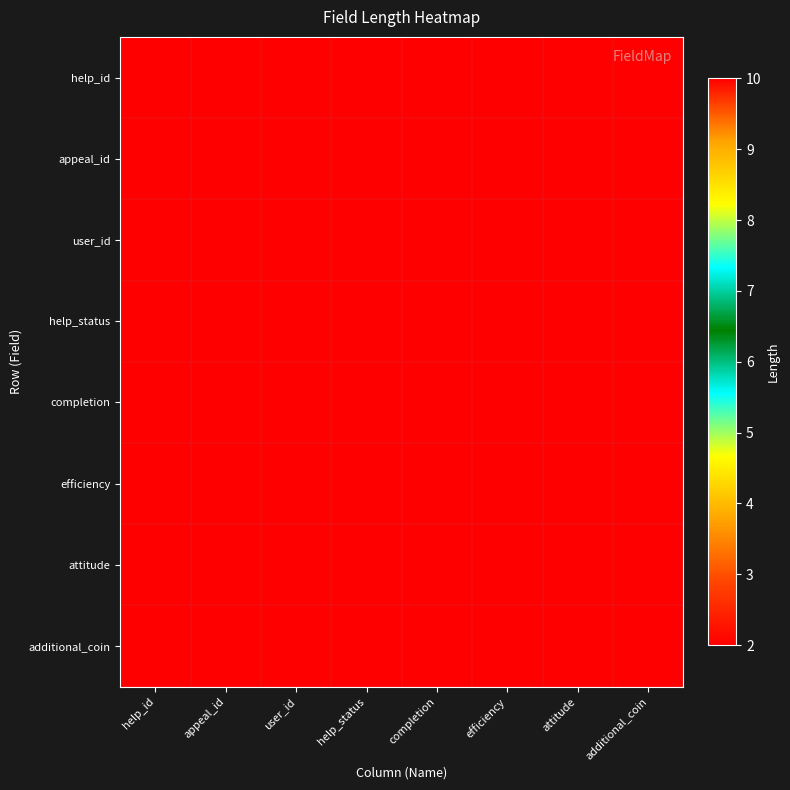

Which has a higher value, user_id or attitude?

user_id